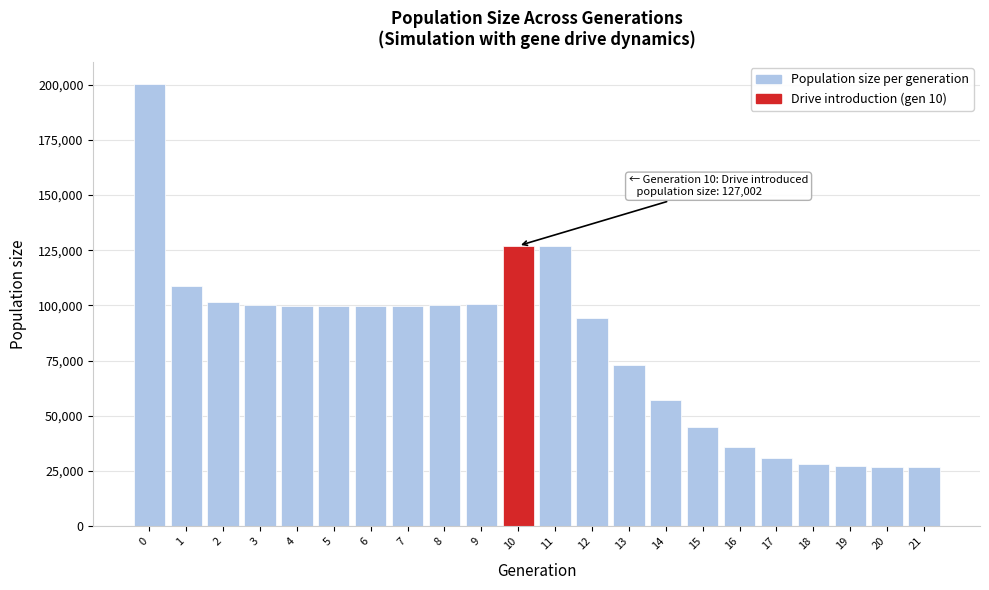

Which has a higher value, 9 or 19?

9